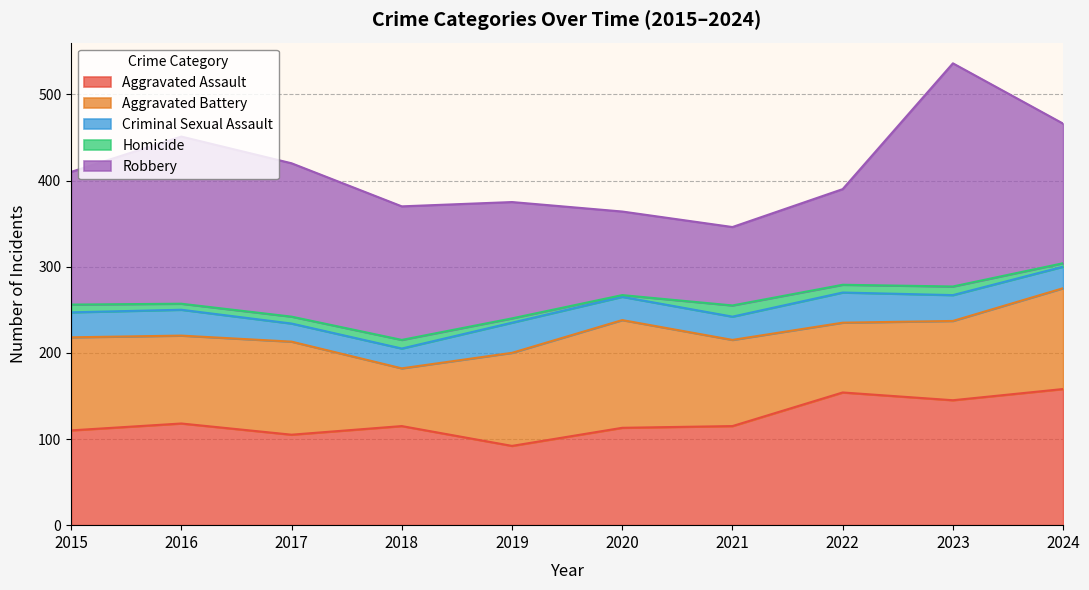

At which category is the sum across all series the highest?

2023